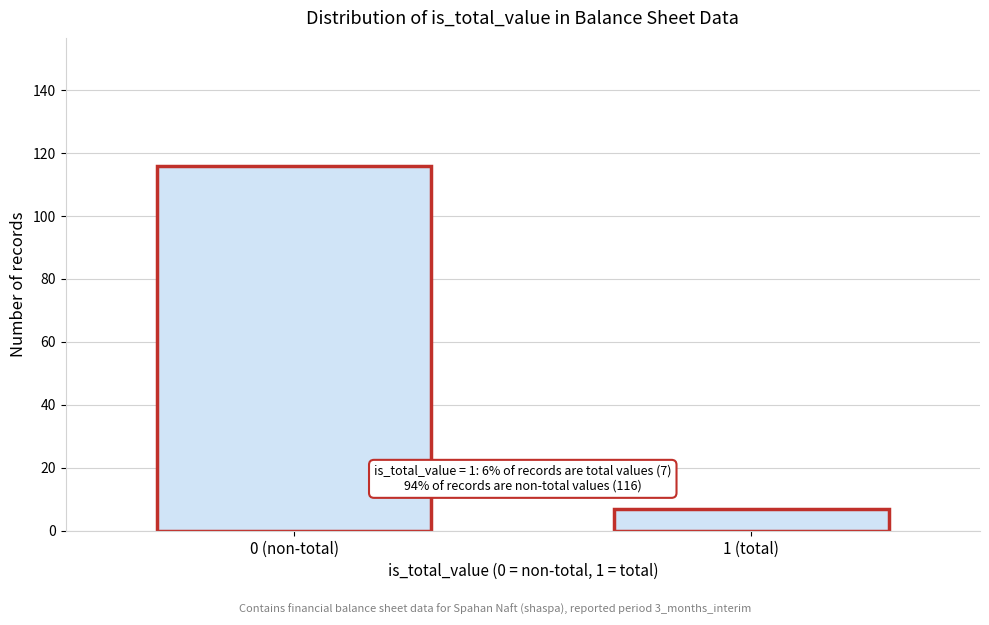

Reading left to right, what are all the values shown in this chart?

0 (non-total)=116	1 (total)=7